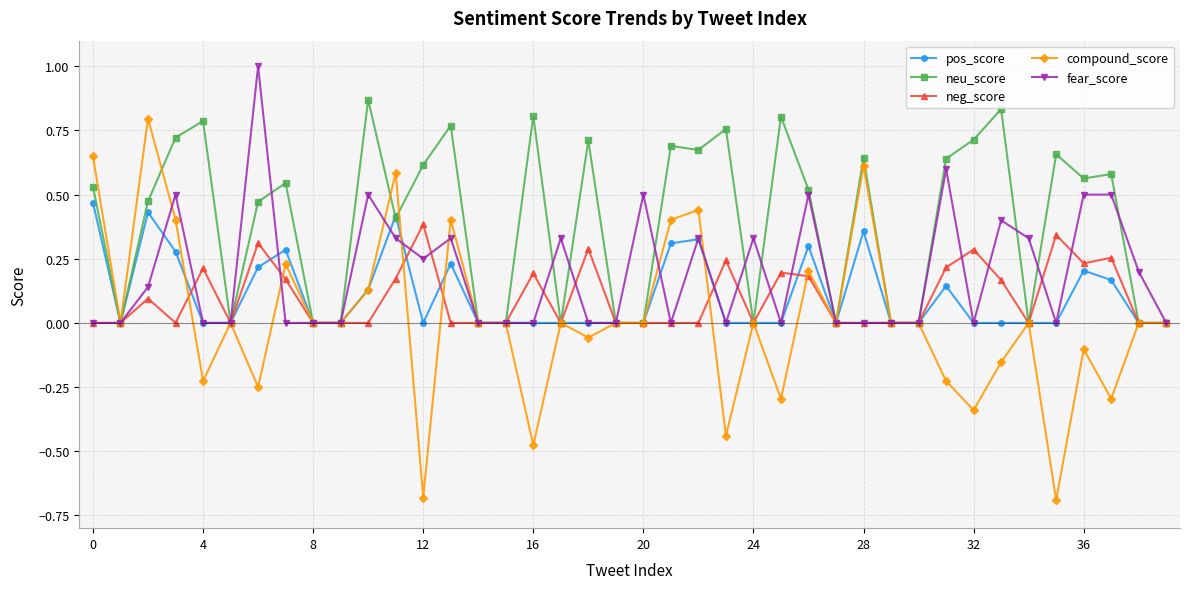

Which series has the largest total across all categories?

neu_score